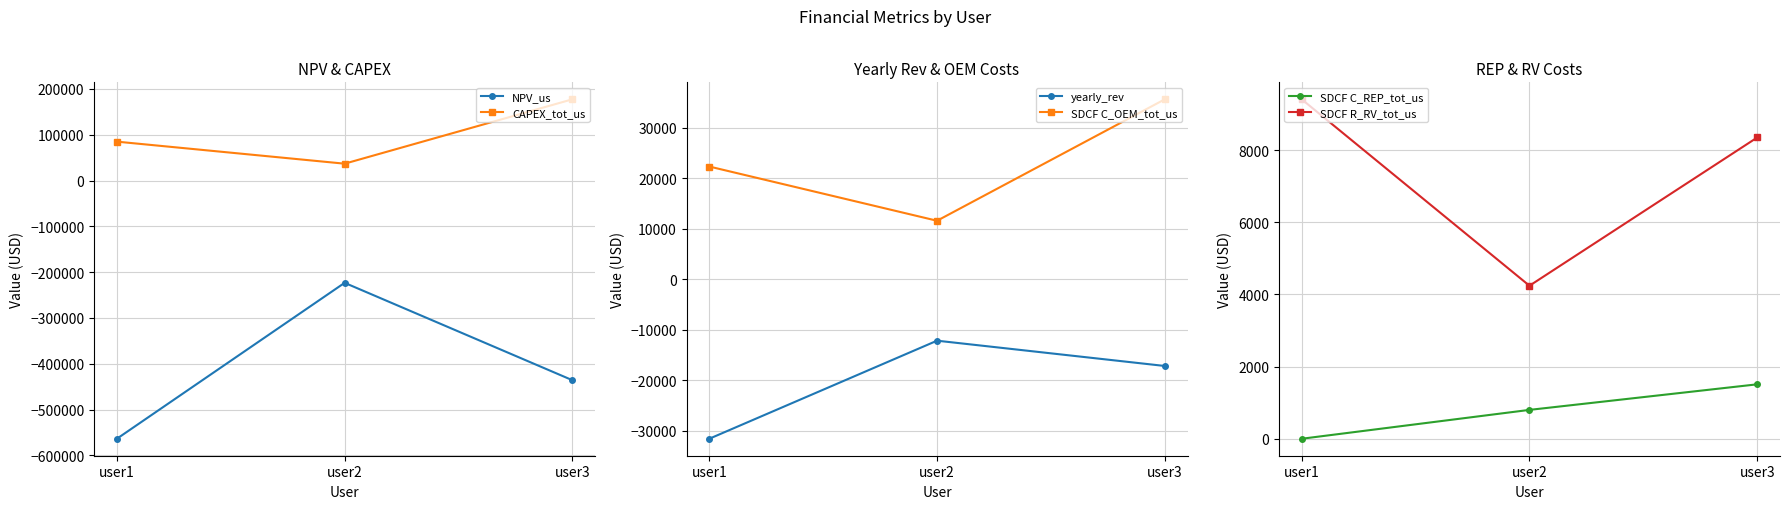

The value of CAPEX_tot_us at user2 is 58169.7. True or false?

False